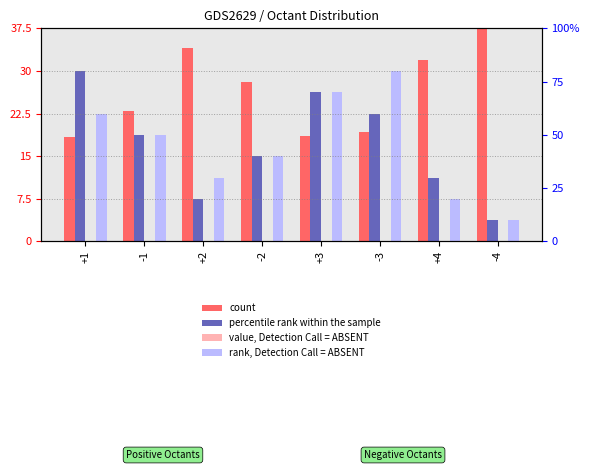

What is the sum of all percentile rank within the sample values?

135.0